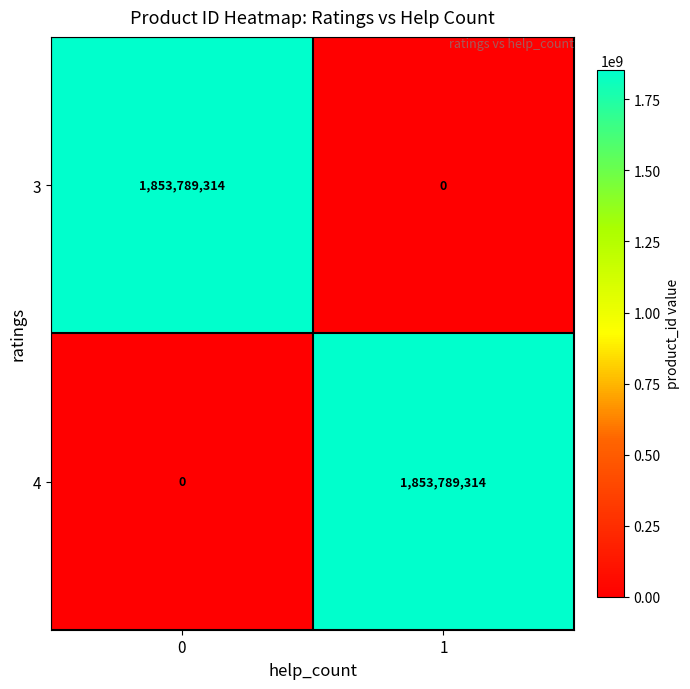

The value of 4 at 0 is 0. True or false?

True